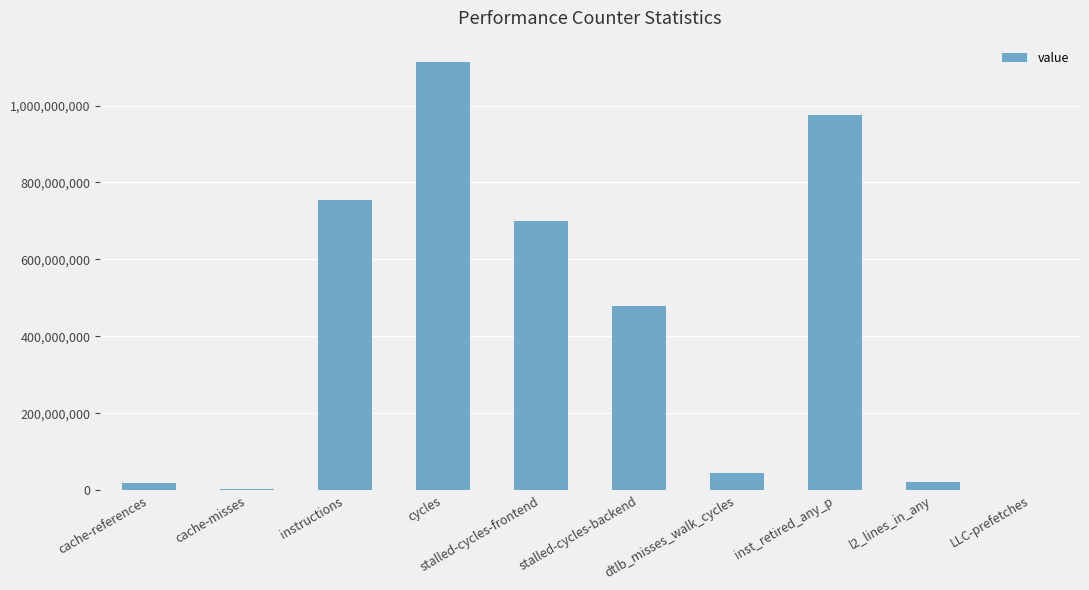

Which has a higher value, stalled-cycles-backend or l2_lines_in_any?

stalled-cycles-backend